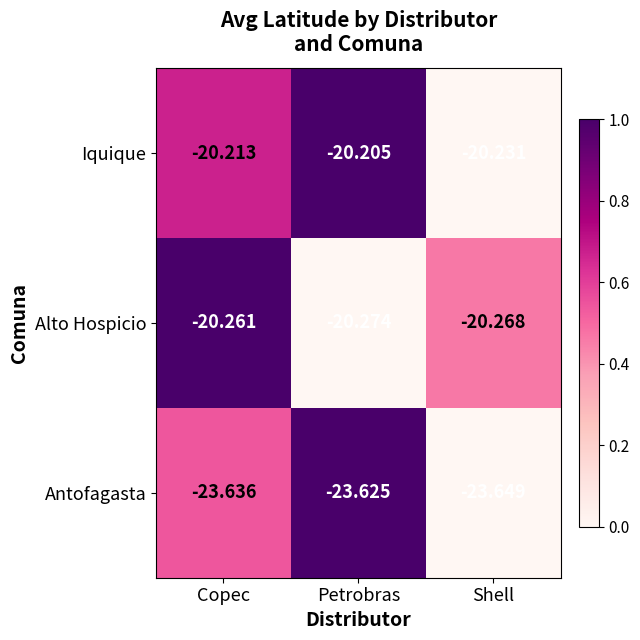

At which label is Antofagasta closest to -23?

Petrobras